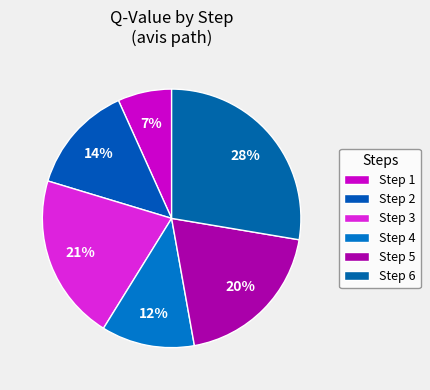

Does Step 5 account for over 50% of the chart?

No